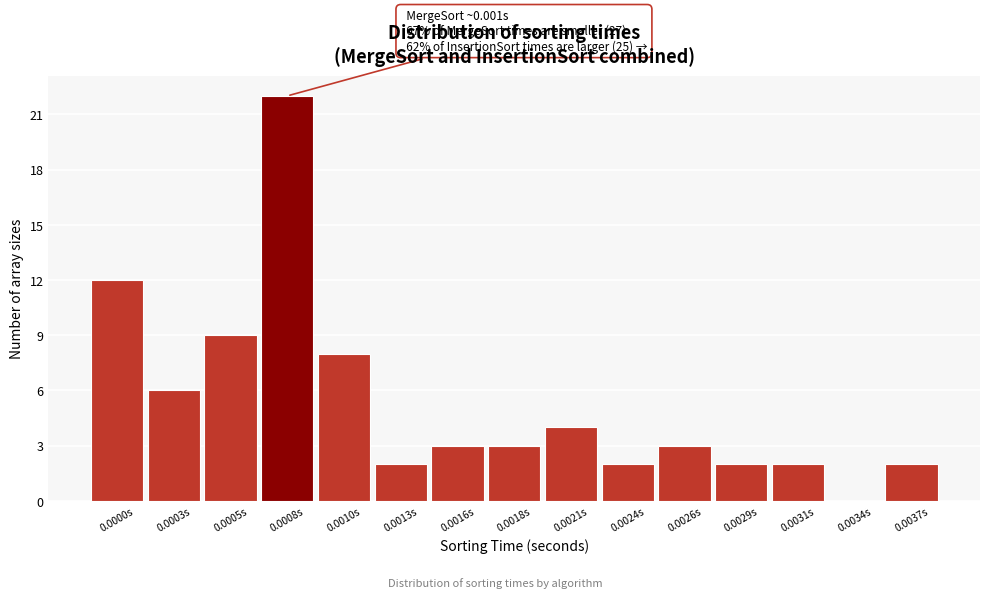

Reading left to right, list all the values displayed in this chart.

0.0000s=12	0.0003s=6	0.0005s=9	0.0008s=22	0.0010s=8	0.0013s=2	0.0016s=3	0.0018s=3	0.0021s=4	0.0024s=2	0.0026s=3	0.0029s=2	0.0031s=2	0.0034s=0	0.0037s=2